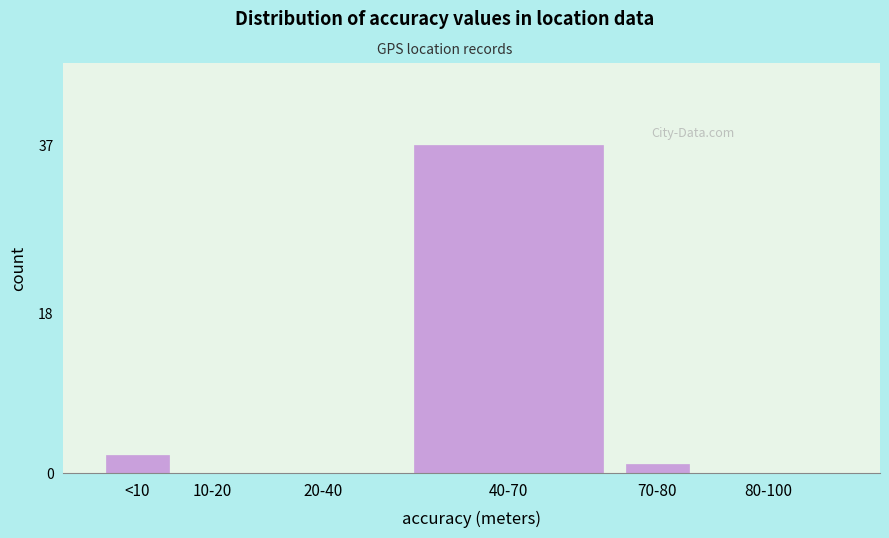

Reading right to left, transcribe all the data shown in this chart.

80-100=0	70-80=1	40-70=37	20-40=0	10-20=0	<10=2